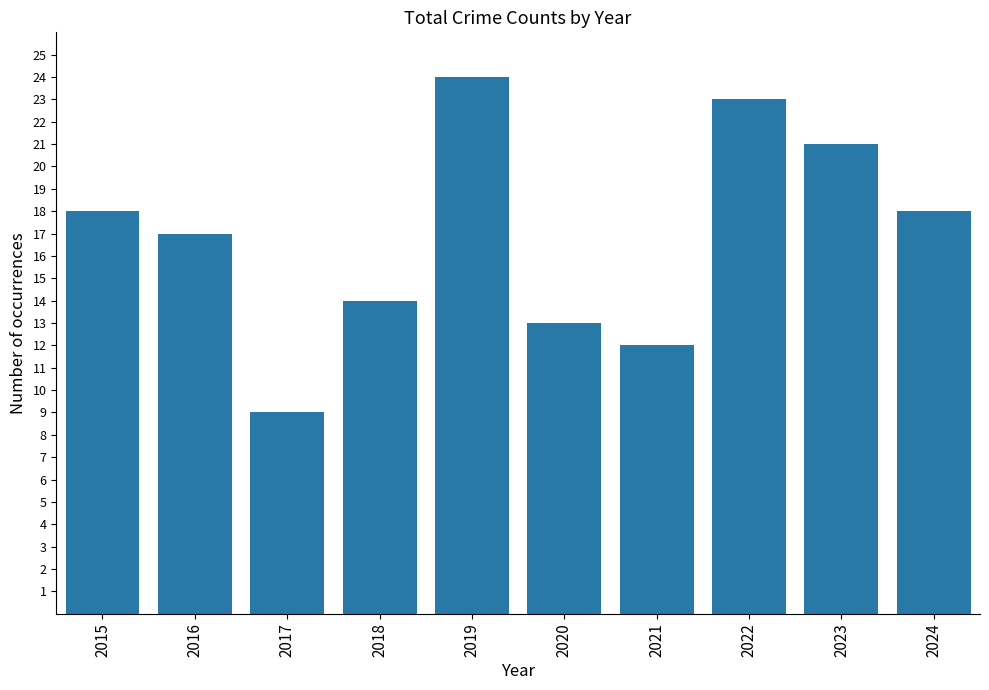

Approximately how many times larger is the value at 2023 compared to 2016?

1.2